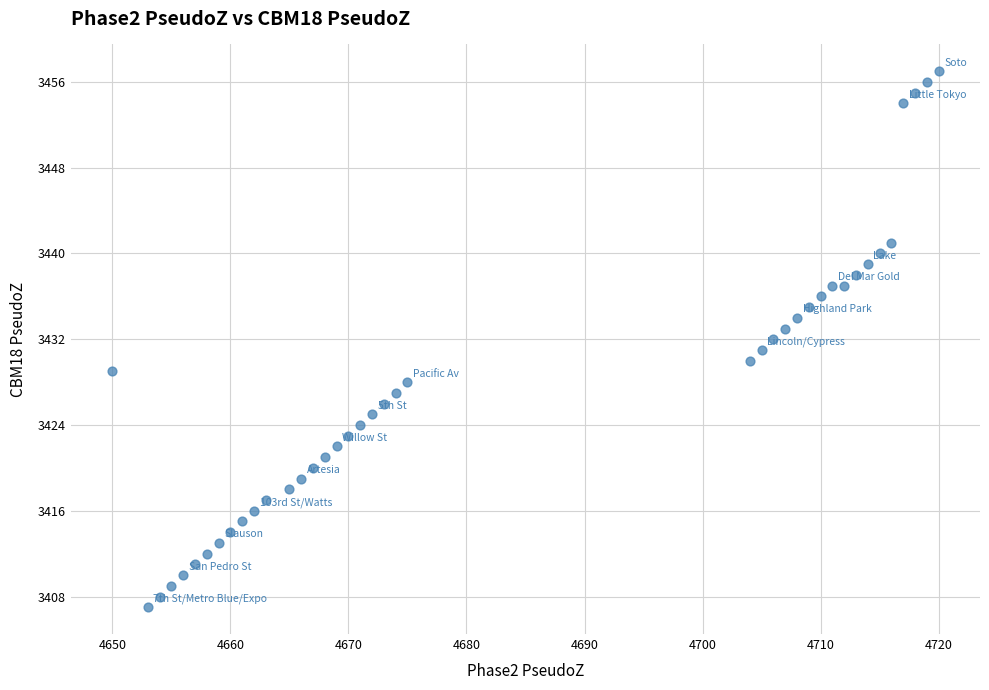

What is the range of X values (max minus min)?

70